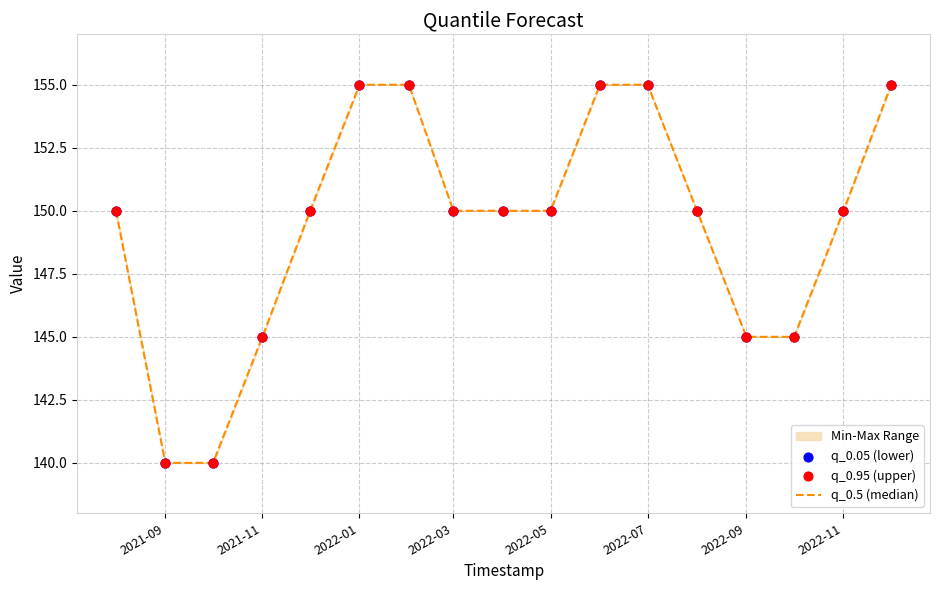

Which series contains the highest Y value?

q_0.5 (median)